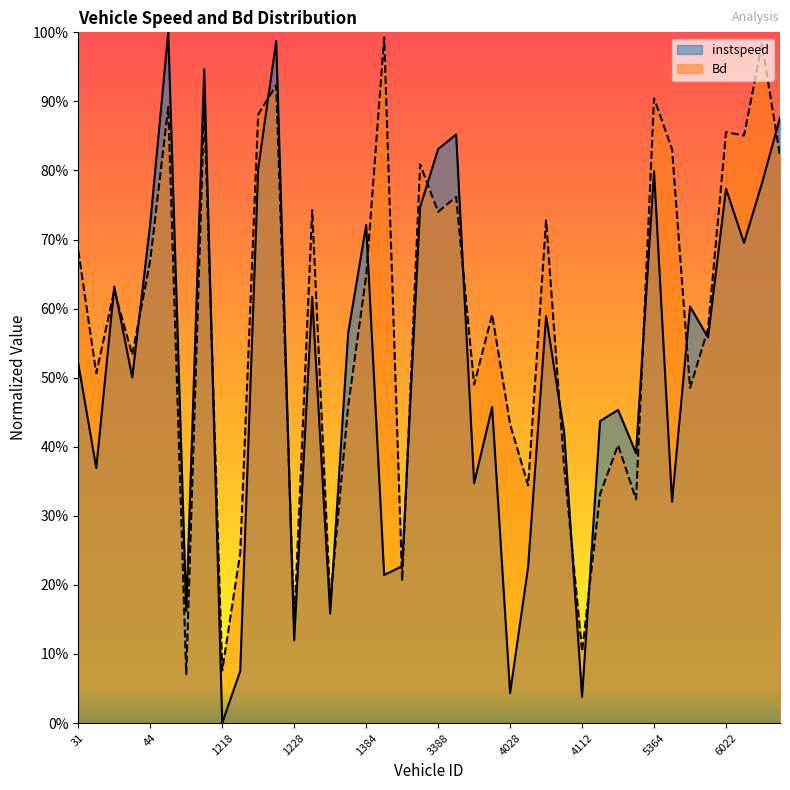

How many interior local valleys does the Bd series have?

14